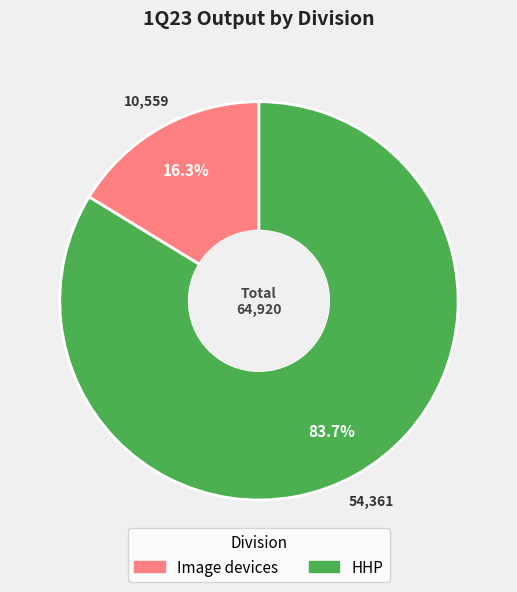

To the nearest percent, what is the combined percentage of HHP and Image devices?

100%